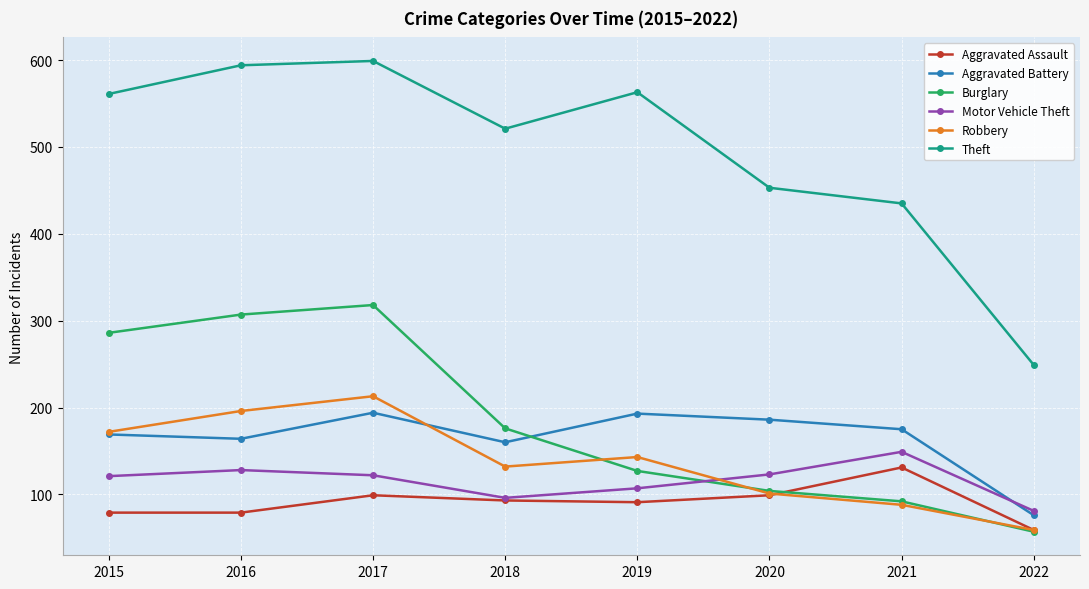

How many data points does each series have?

8